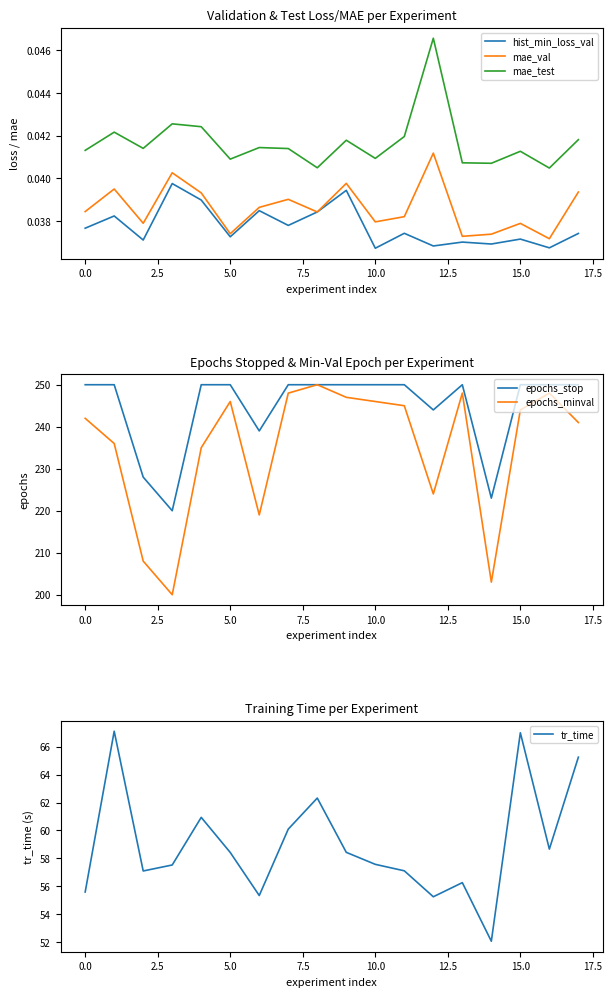

True or false: hist_min_loss_val and mae_test intersect in this chart.

False